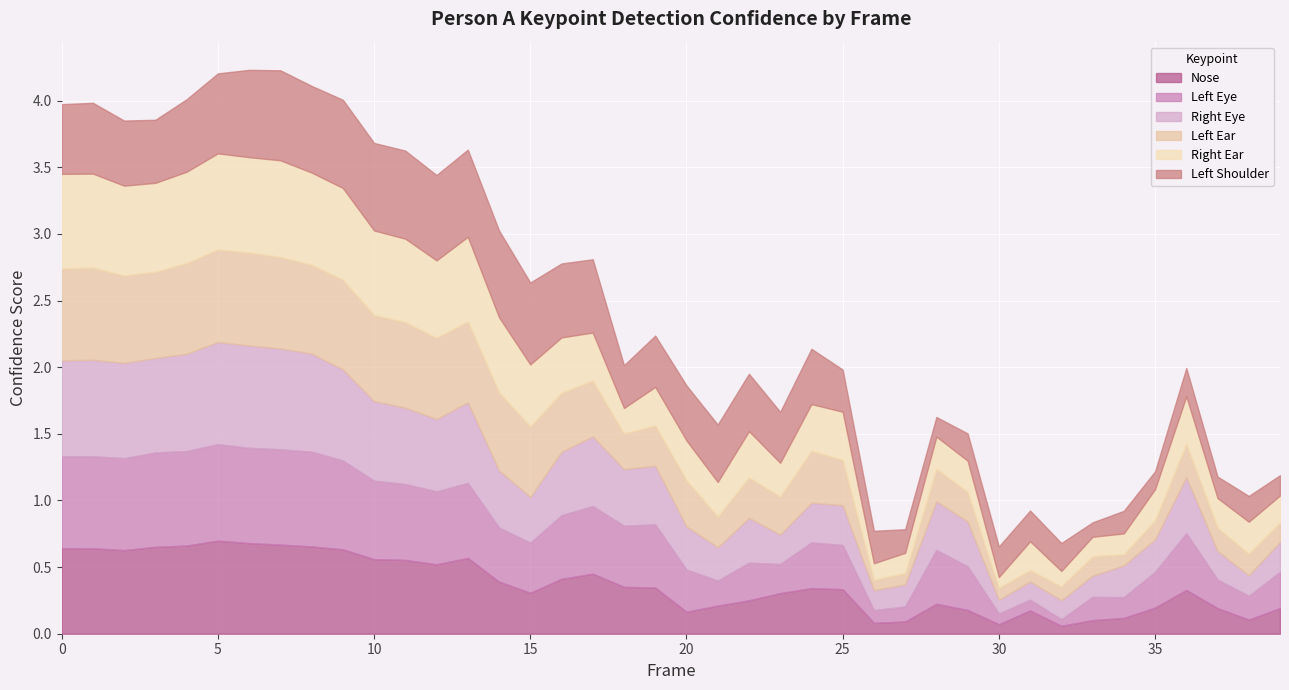

Between which two adjacent categories do a_left_eye_confidence and a_left_ear_confidence first intersect?

1 and 2